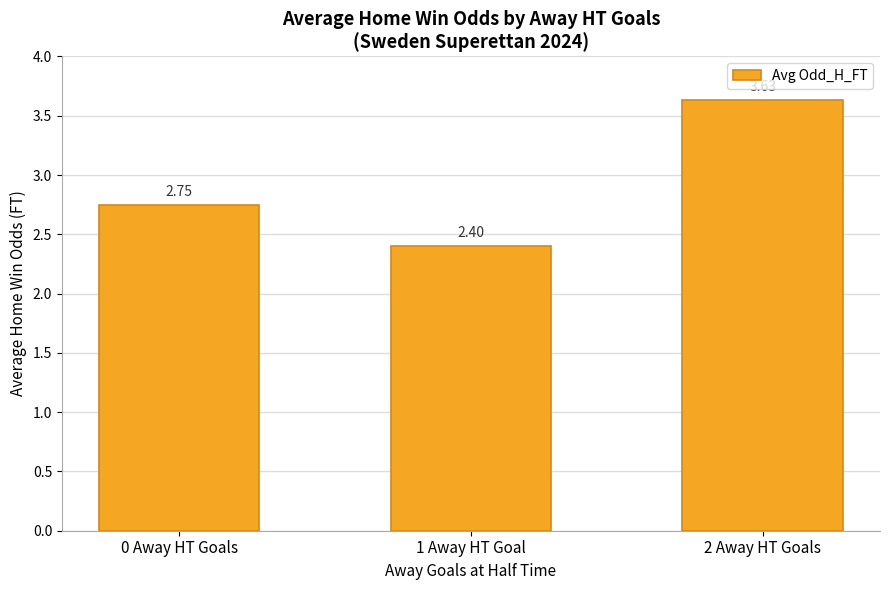

At which category does the chart reach its minimum across all series?

1 Away HT Goal